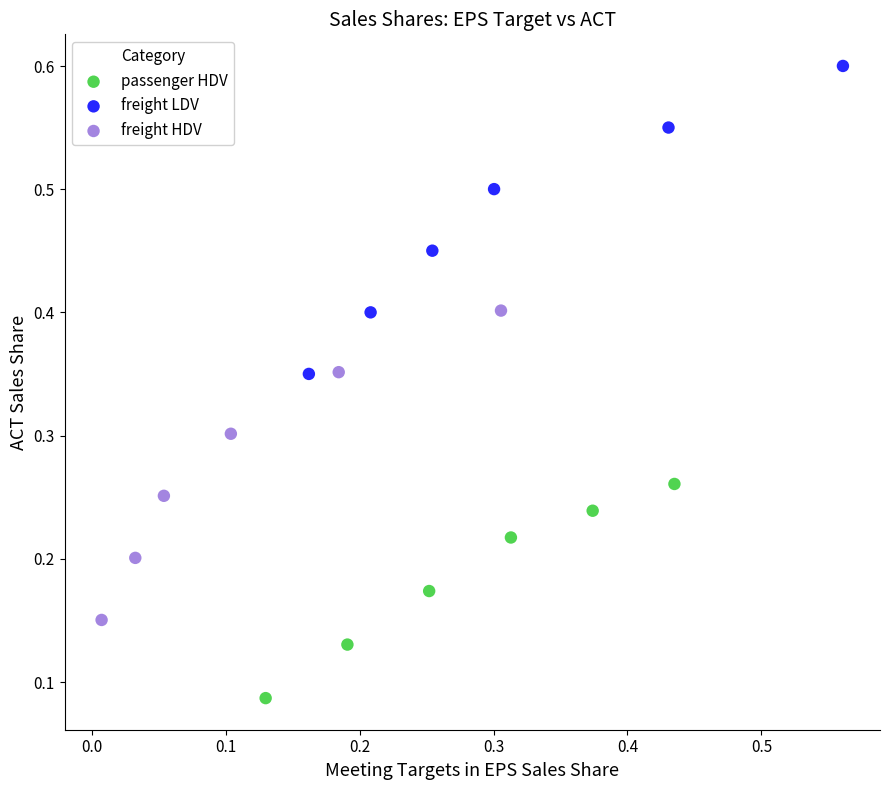

Which series contains the highest Y value?

freight LDV